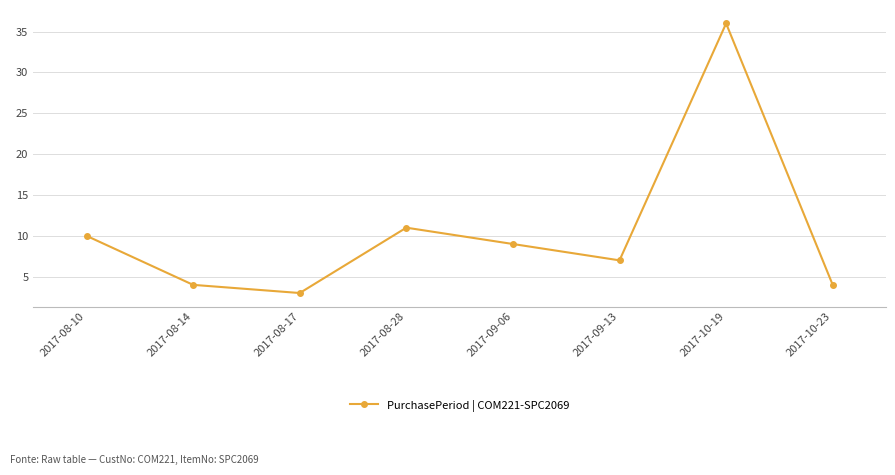

Reading left to right, transcribe all the data shown in this chart.

2017-08-10=10	2017-08-14=4	2017-08-17=3	2017-08-28=11	2017-09-06=9	2017-09-13=7	2017-10-19=36	2017-10-23=4